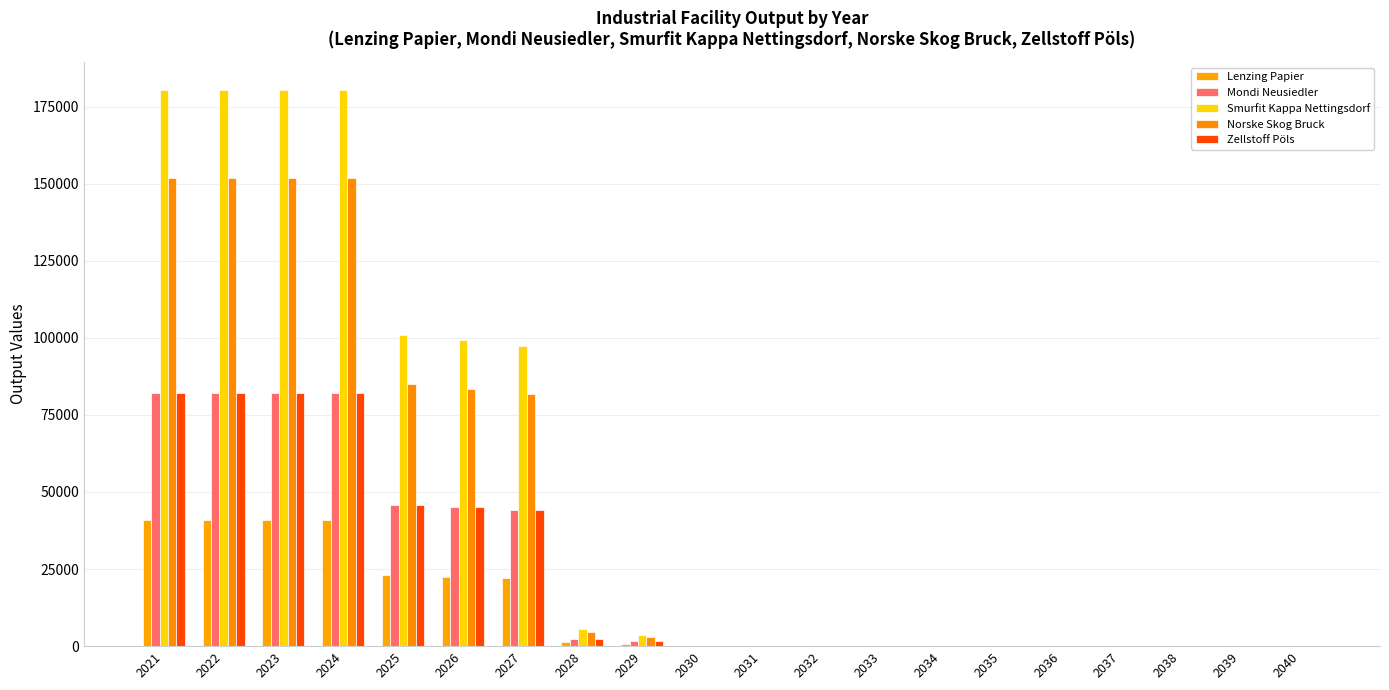

The value of Zellstoff Pöls at 2021 is 145853.9. True or false?

False